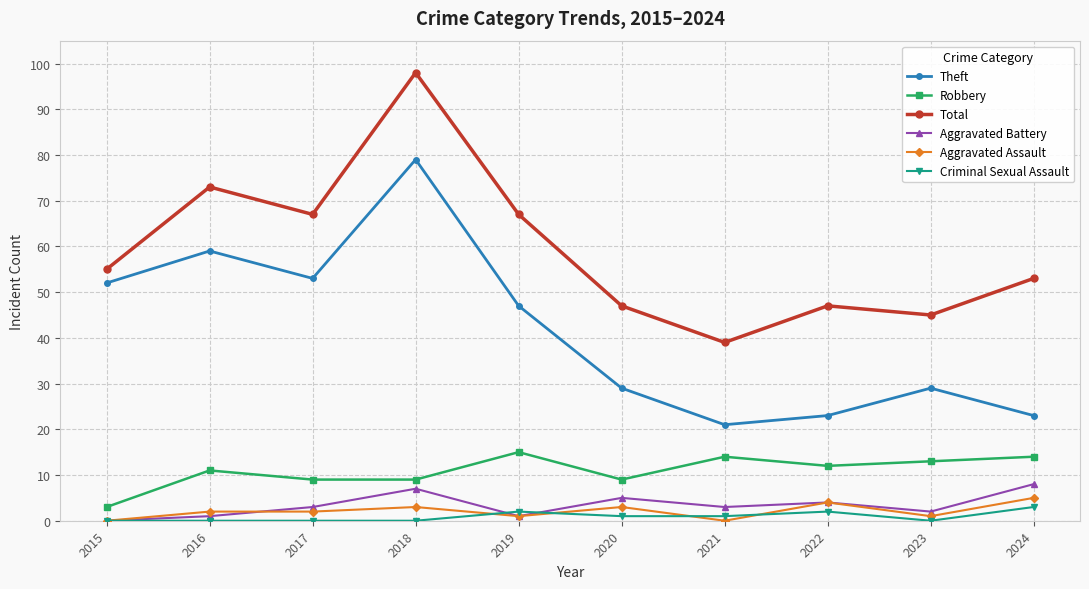

How many values in the Total series are below 55?

5